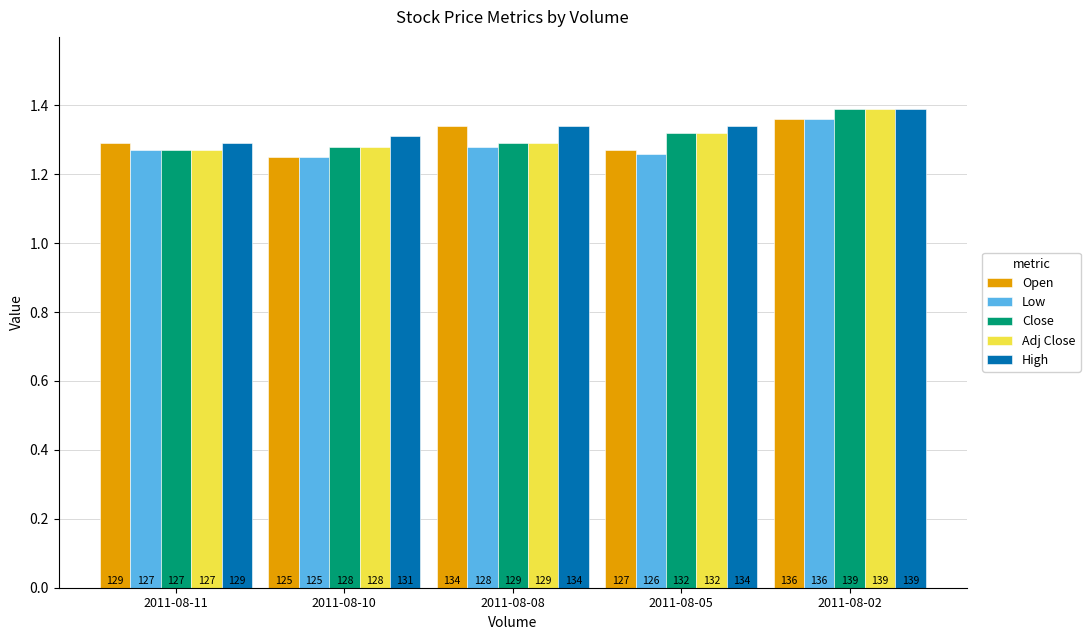

What are all the series names shown in the legend?

Open, Low, Close, Adj Close, High